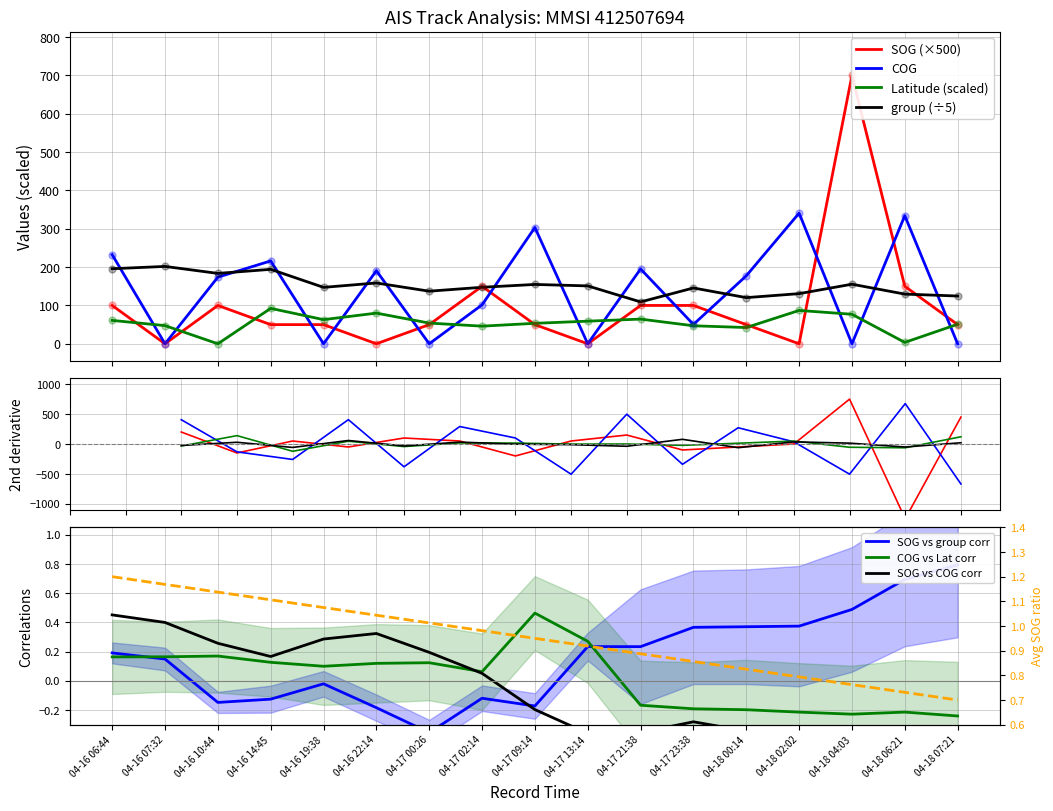

At which category is the sum across all series the highest?

04-18 04:03